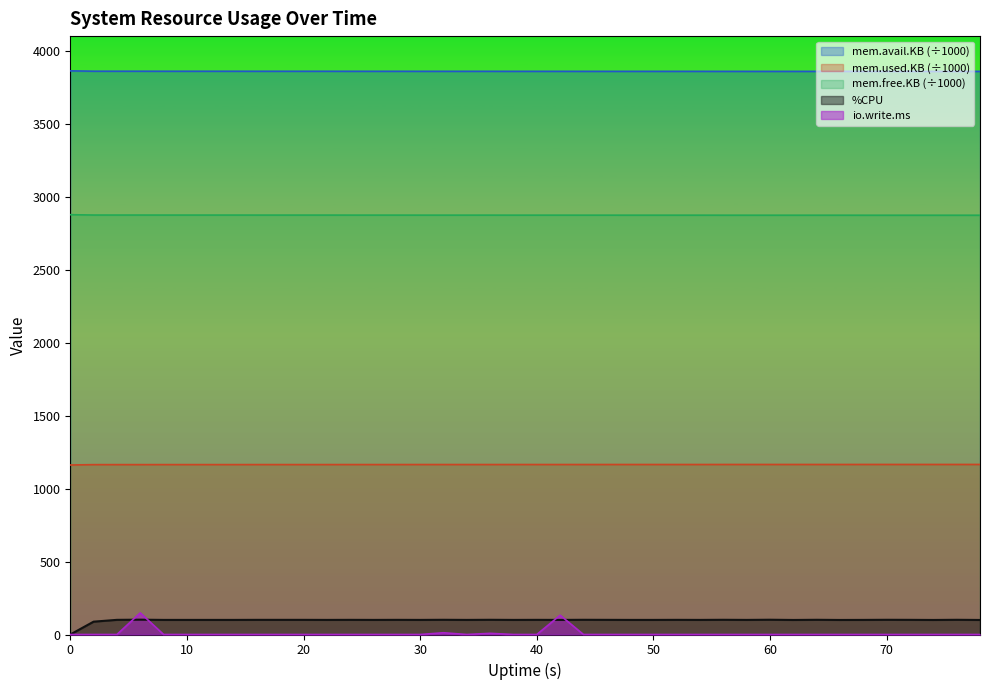

Which series has the largest total across all categories?

mem.avail.KB (÷1000)